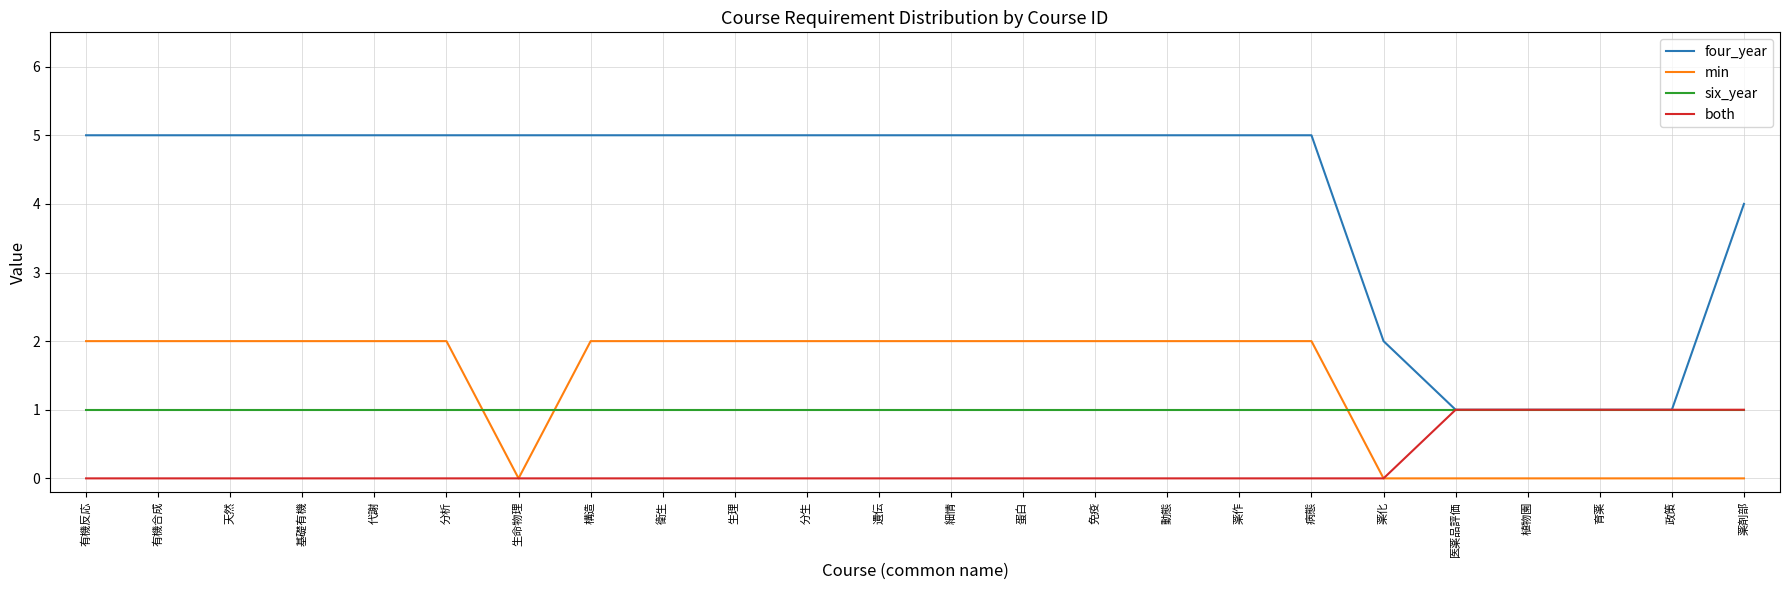

Read the four_year value at 構造.

5